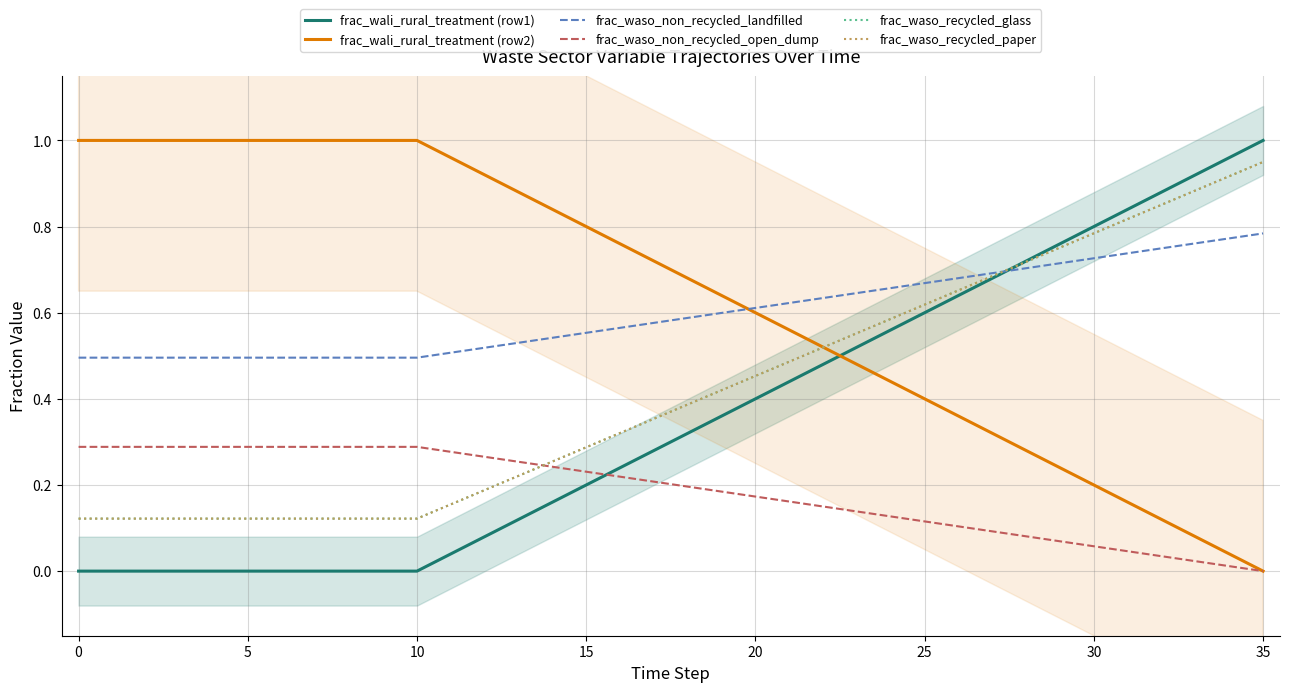

At which label does frac_wali_rural_treatment (row1) reach its peak?

35